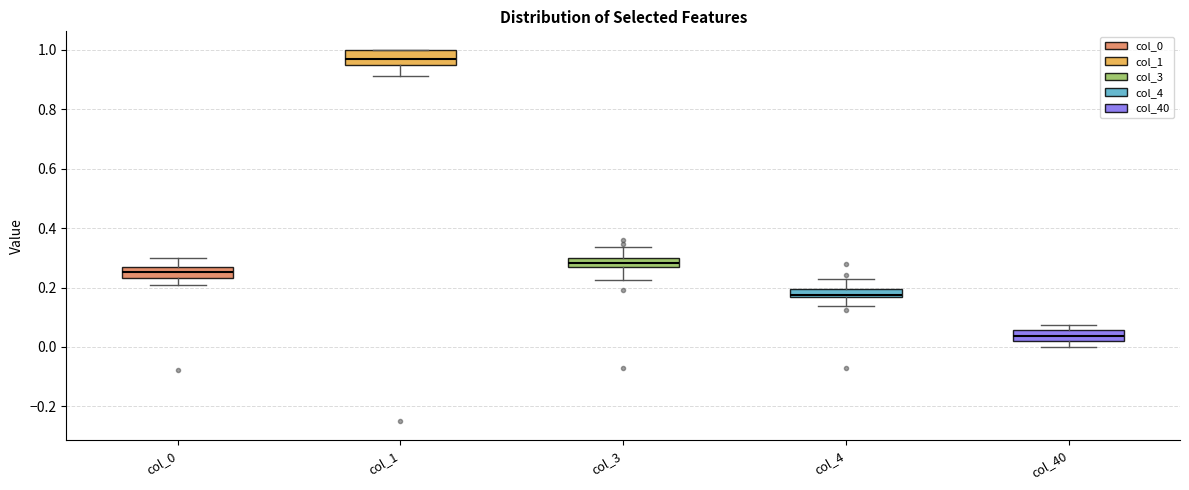

Which box's median line is the highest?

col_1